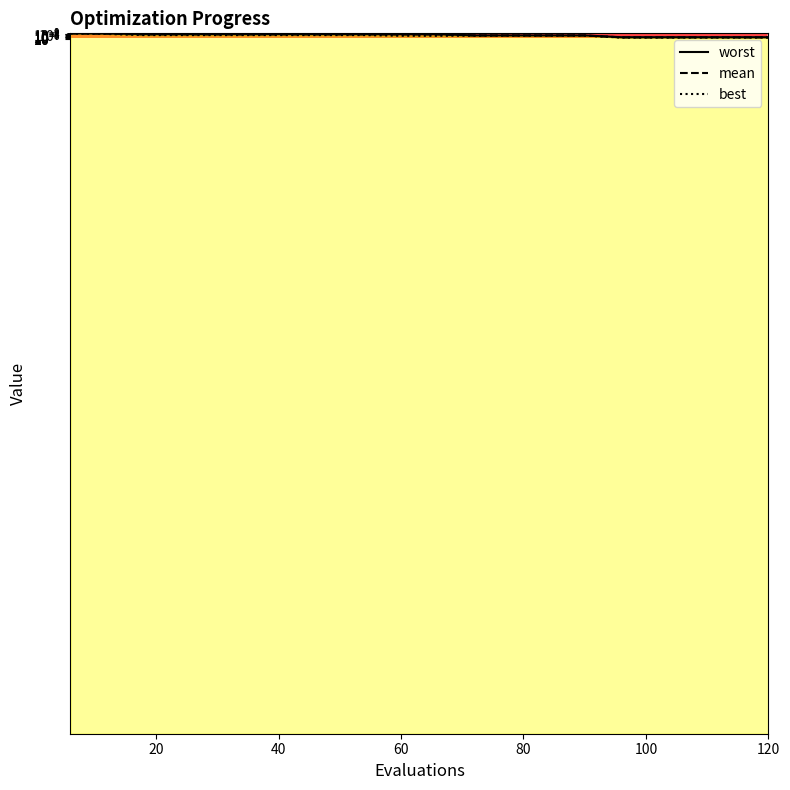

Is it true that worst equals 0.2 at 100?

False